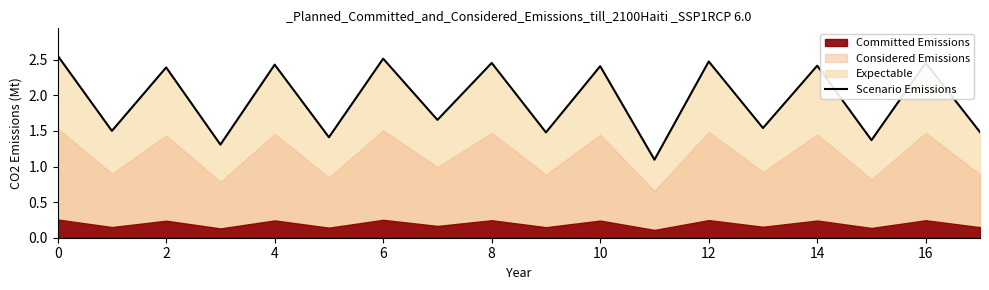

The value of Scenario Emissions at 12 is 1.1. True or false?

False